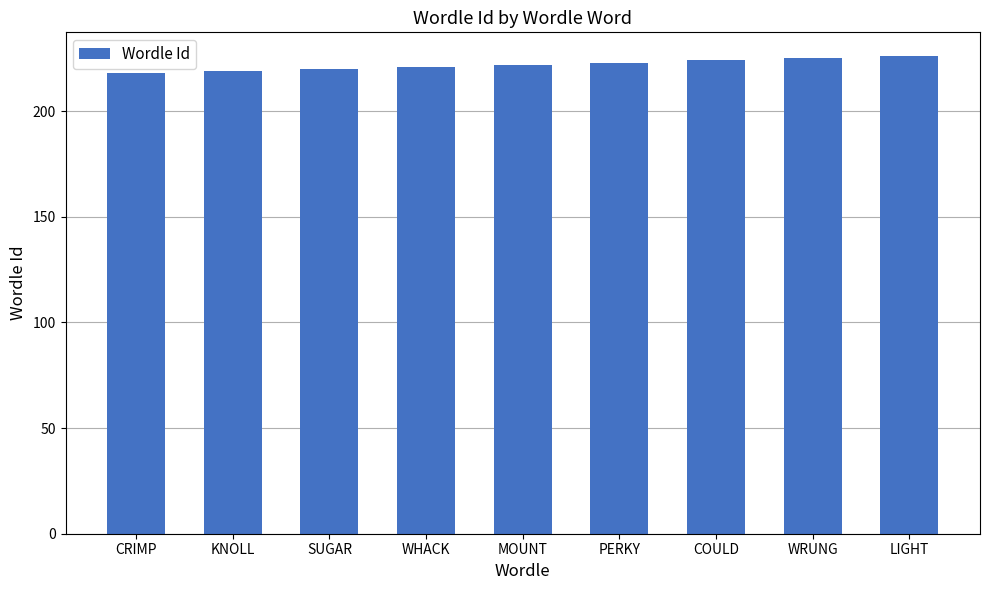

True or false: the data shows 50 at SUGAR.

False